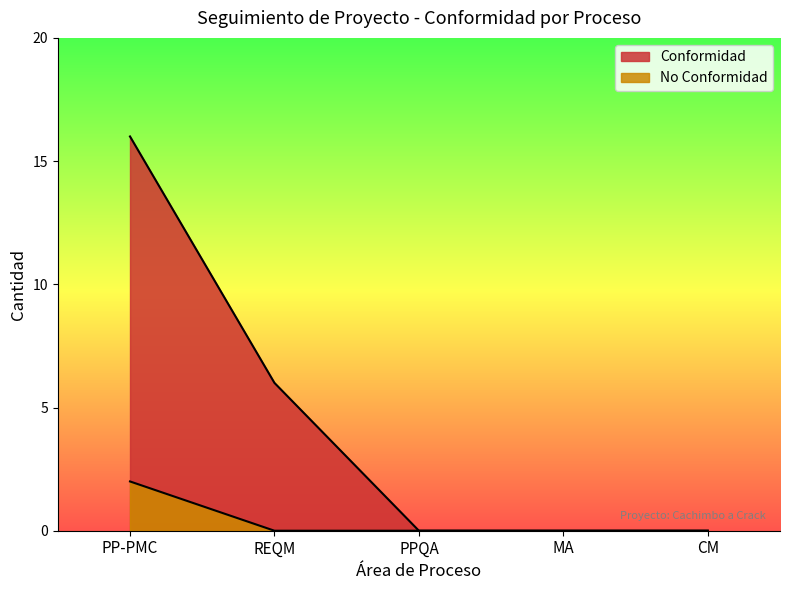

At which label does No Conformidad reach its peak?

PP-PMC